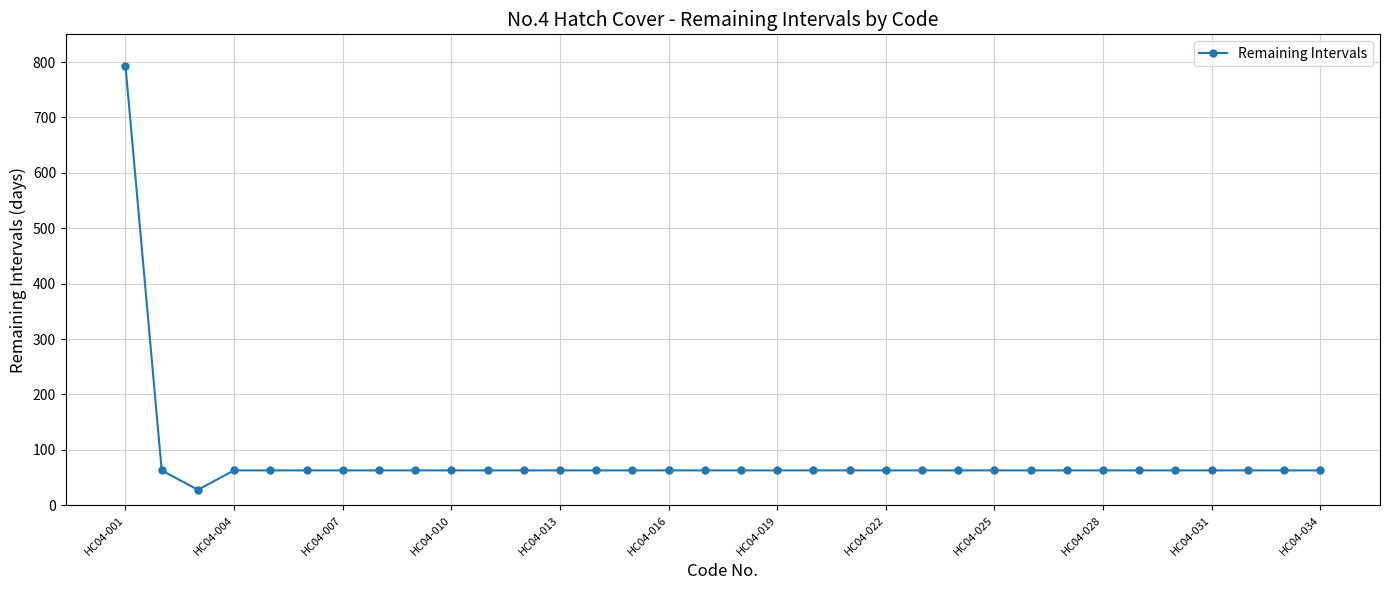

What is the minimum value shown in the chart?

28